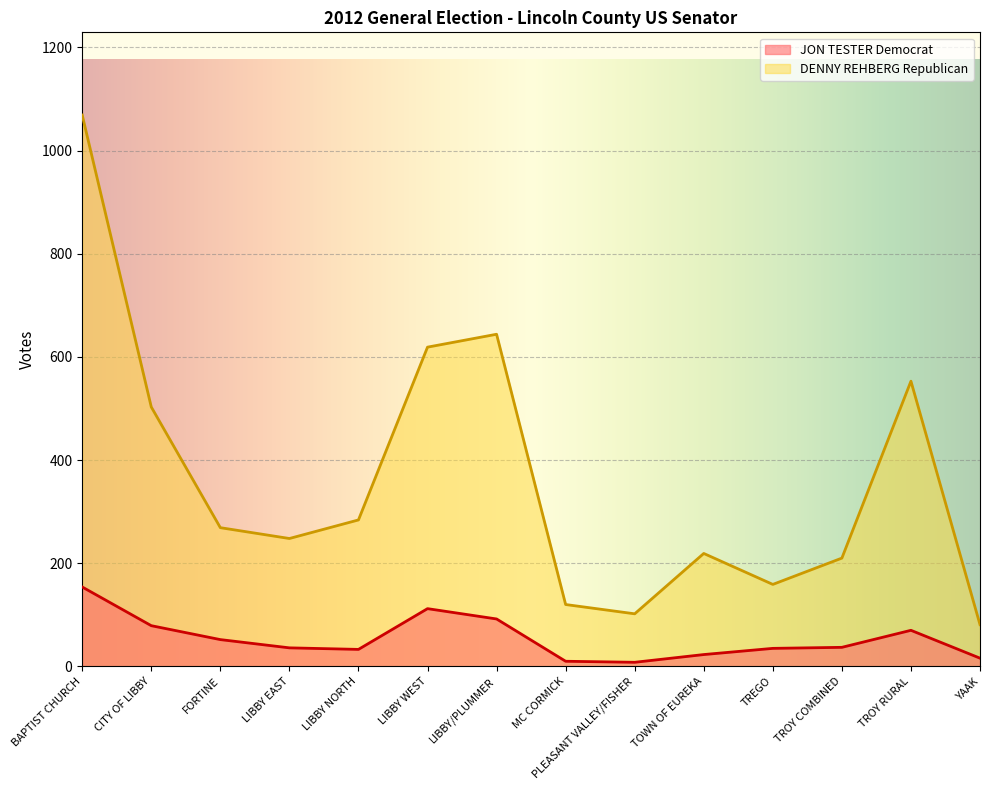

At which label does DENNY REHBERG Republican reach its minimum?

YAAK